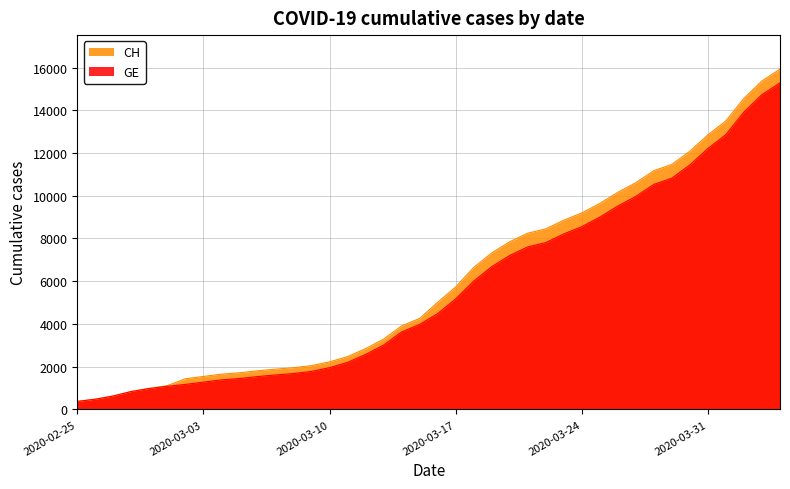

Reading left to right, what are all the values shown in this chart?

CH: 2020-02-25=375	2020-02-26=479	2020-02-27=630	2020-02-28=840	2020-02-29=981	2020-03-01=1113	2020-03-02=1436	2020-03-03=1544	2020-03-04=1652	2020-03-05=1715	2020-03-06=1809	2020-03-07=1885	2020-03-08=1952	2020-03-09=2051	2020-03-10=2226	2020-03-11=2472	2020-03-12=2845	2020-03-13=3291	2020-03-14=3908	2020-03-15=4259	2020-03-16=5012	2020-03-17=5731	2020-03-18=6644	2020-03-19=7323	2020-03-20=7847	2020-03-21=8249	2020-03-22=8449	2020-03-23=8855	2020-03-24=9196	2020-03-25=9642	2020-03-26=10162	2020-03-27=10613	2020-03-28=11175	2020-03-29=11467	2020-03-30=12086	2020-03-31=12852	2020-04-01=13505	2020-04-02=14561	2020-04-03=15375	2020-04-04=15926
GE: 2020-02-25=375	2020-02-26=479	2020-02-27=630	2020-02-28=840	2020-02-29=981	2020-03-01=1083	2020-03-02=1171	2020-03-03=1278	2020-03-04=1384	2020-03-05=1447	2020-03-06=1538	2020-03-07=1614	2020-03-08=1681	2020-03-09=1780	2020-03-10=1955	2020-03-11=2201	2020-03-12=2574	2020-03-13=3010	2020-03-14=3627	2020-03-15=3978	2020-03-16=4485	2020-03-17=5174	2020-03-18=6002	2020-03-19=6681	2020-03-20=7205	2020-03-21=7607	2020-03-22=7807	2020-03-23=8213	2020-03-24=8554	2020-03-25=9000	2020-03-26=9520	2020-03-27=9971	2020-03-28=10533	2020-03-29=10825	2020-03-30=11444	2020-03-31=12210	2020-04-01=12863	2020-04-02=13919	2020-04-03=14733	2020-04-04=15284